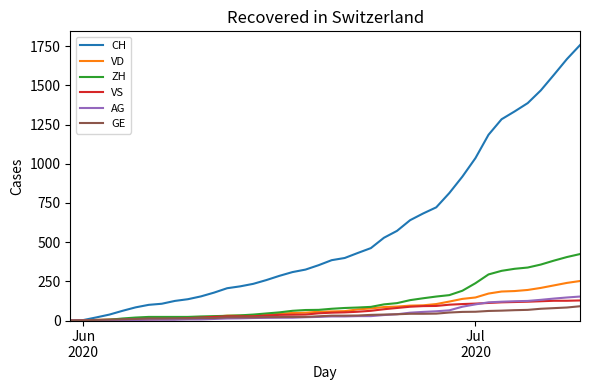

List the series in order of their peak value, lowest first.

GE, VS, AG, VD, ZH, CH